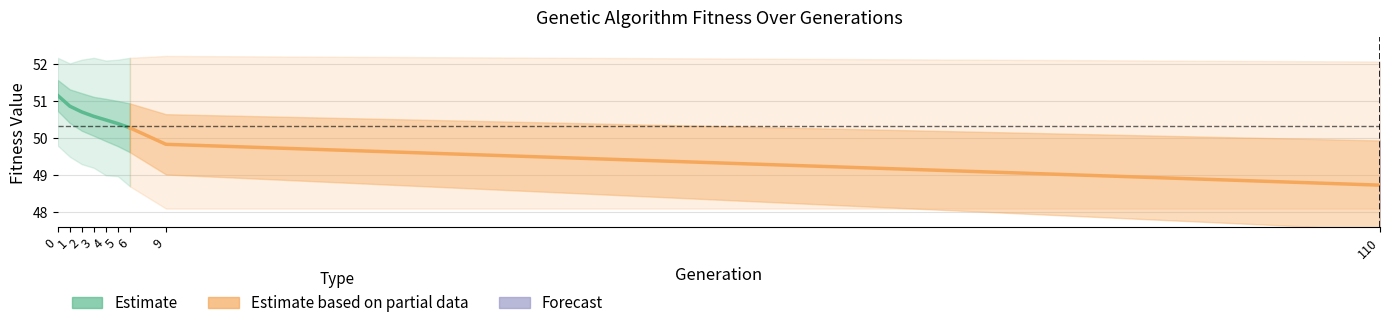

What is the sum of all max values?

469.1